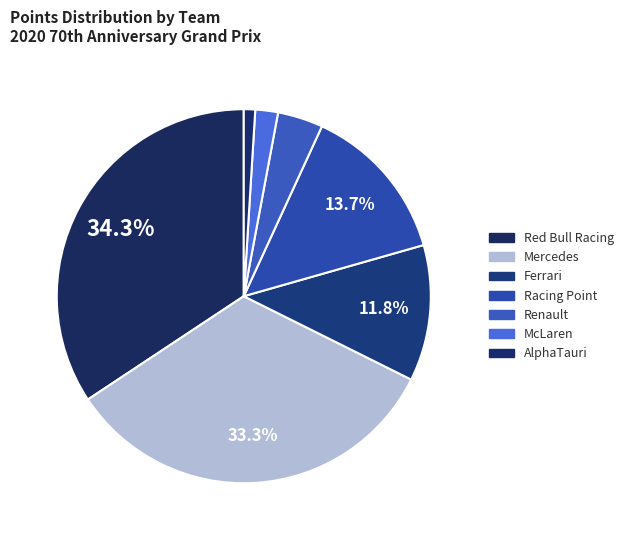

How many slices are in this pie chart?

7